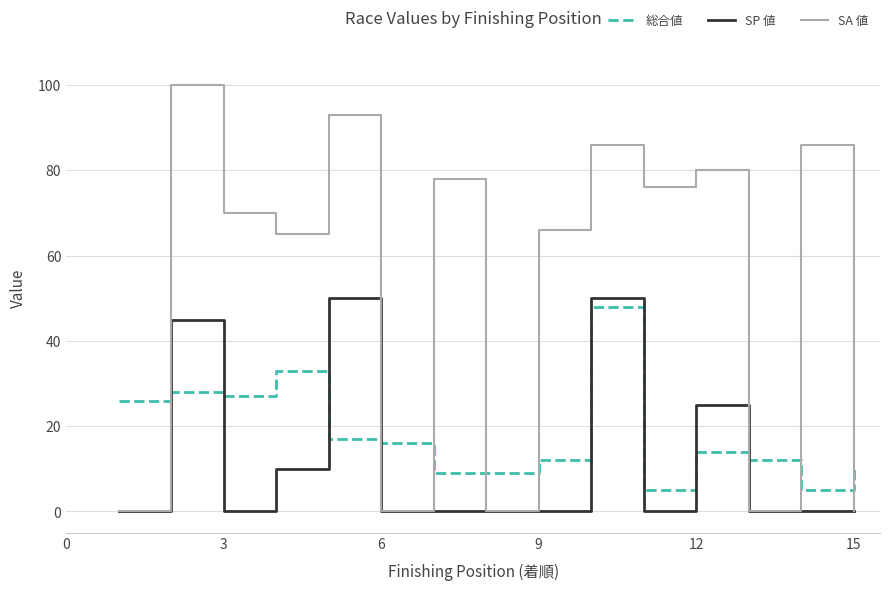

How many distinct data groups are displayed?

3